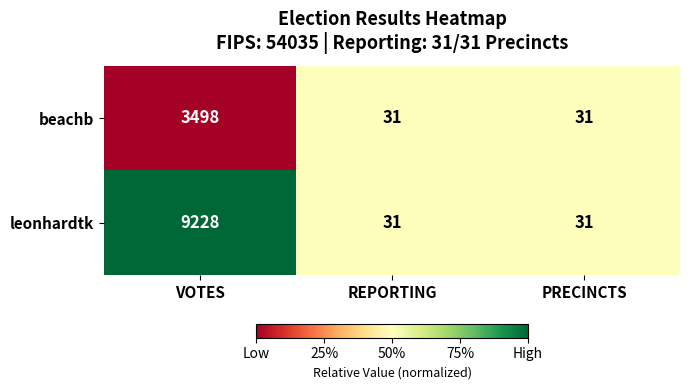

Rank the series by their average value, from highest to lowest.

leonhardtk, beachb